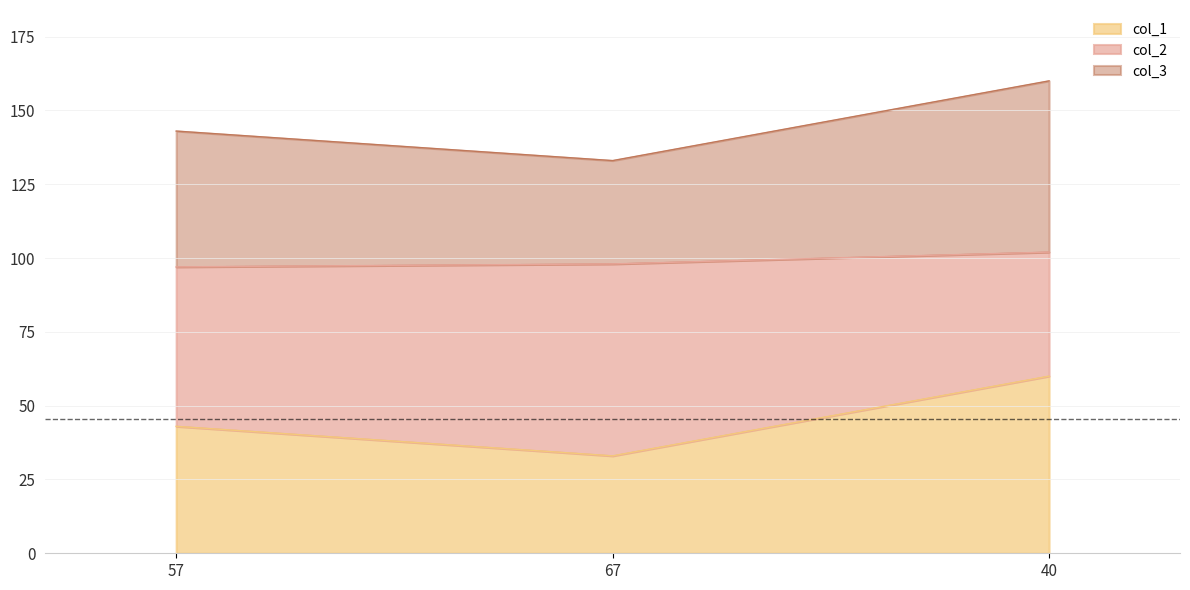

The value of col_2 at 40 is 62. True or false?

False